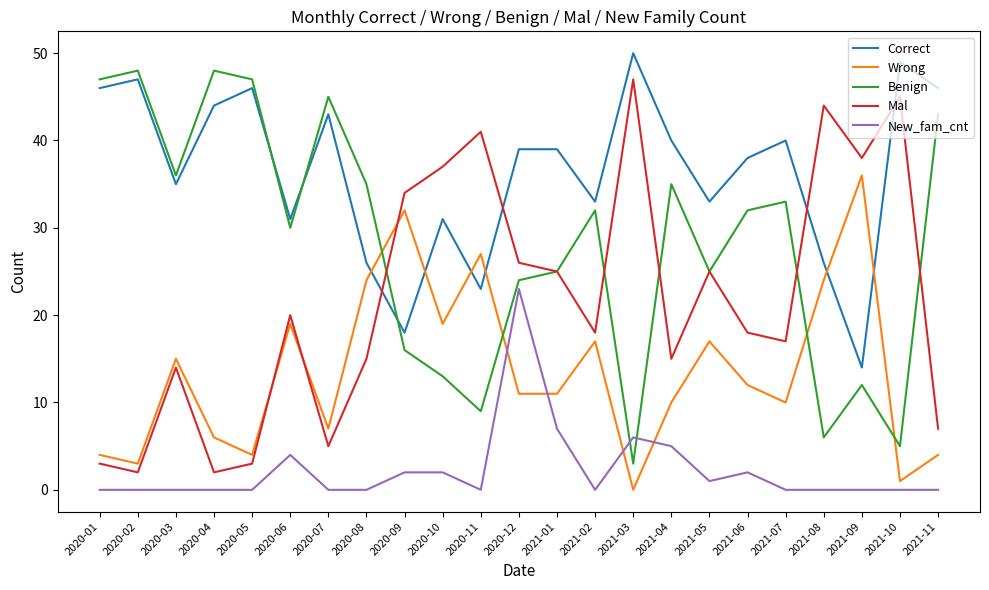

What position from the right is 2021-02?

10